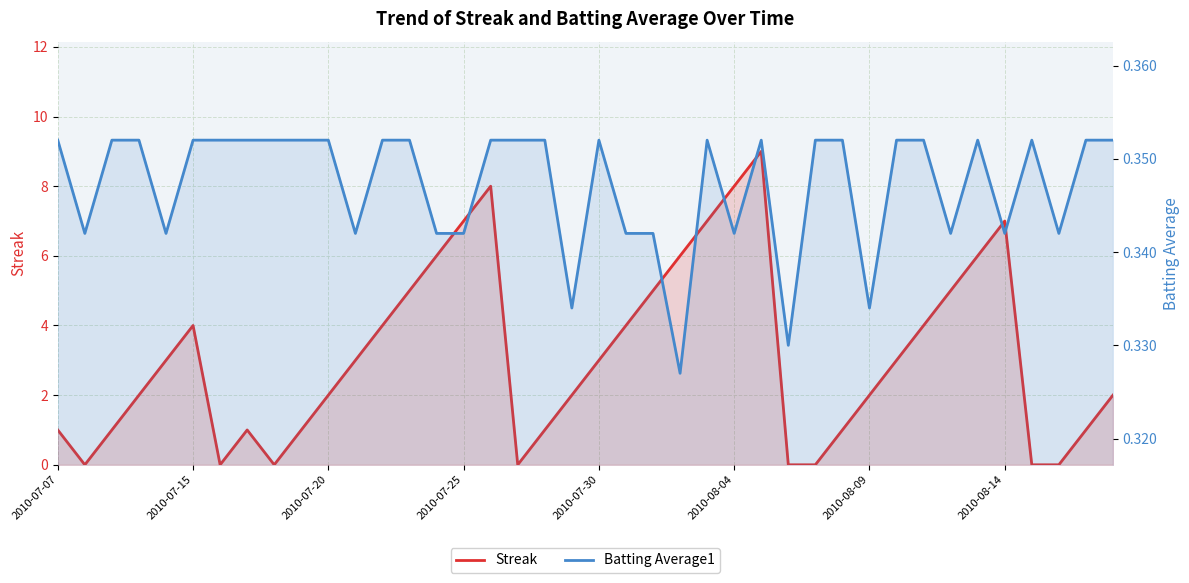

Reading left to right, extract all data points from this chart.

Streak: 1.0	0.0	1.0	2.0	3.0	4.0	0.0	1.0	0.0	1.0	2.0	3.0	4.0	5.0	6.0	7.0	8.0	0.0	1.0	2.0	3.0	4.0	5.0	6.0	7.0	8.0	9.0	0.0	0.0	1.0	2.0	3.0	4.0	5.0	6.0	7.0	0.0	0.0	1.0	2.0
Batting Average1: 0.4	0.3	0.4	0.4	0.3	0.4	0.4	0.4	0.4	0.4	0.4	0.3	0.4	0.4	0.3	0.3	0.4	0.4	0.4	0.3	0.4	0.3	0.3	0.3	0.4	0.3	0.4	0.3	0.4	0.4	0.3	0.4	0.4	0.3	0.4	0.3	0.4	0.3	0.4	0.4